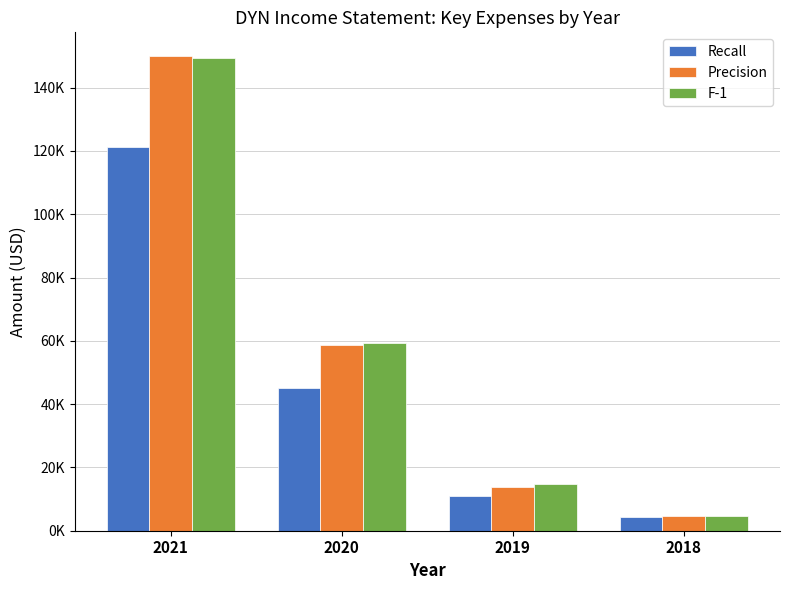

True or false: Precision has a value of 58600 at 2020.

True